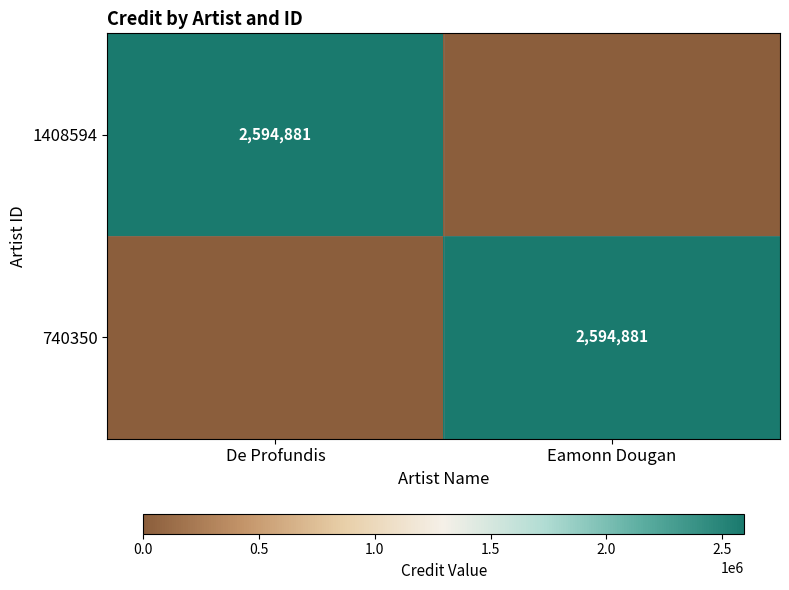

The value of 1408594 at De Profundis is 2594881. True or false?

True